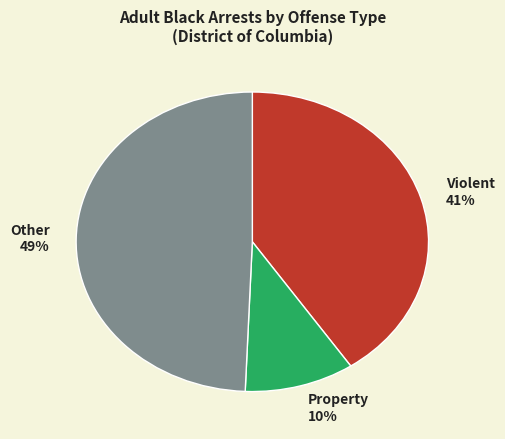

What percentage is the Other slice, to the nearest percent?

49%